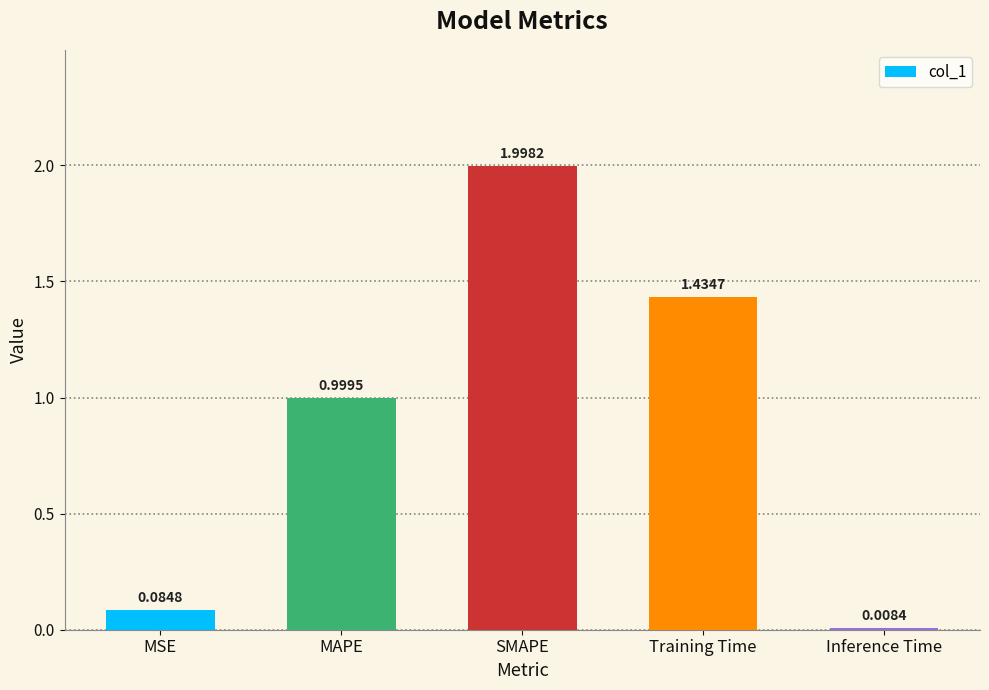

Rank the categories by value from lowest to highest.

Inference Time, MSE, MAPE, Training Time, SMAPE